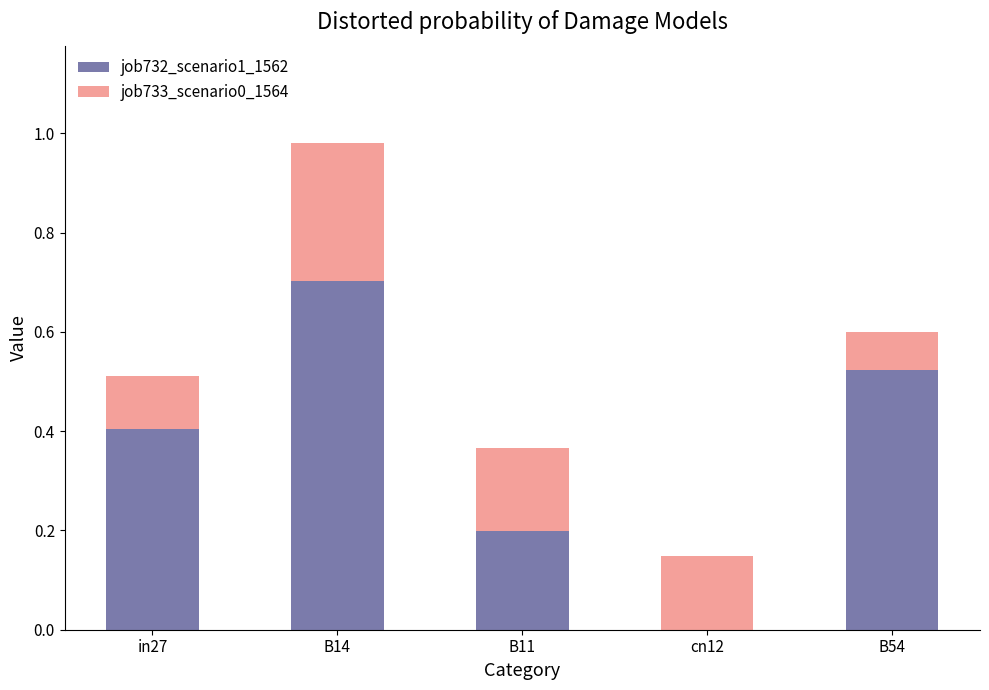

What are all the series names shown in the legend?

job732_scenario1_1562, job733_scenario0_1564